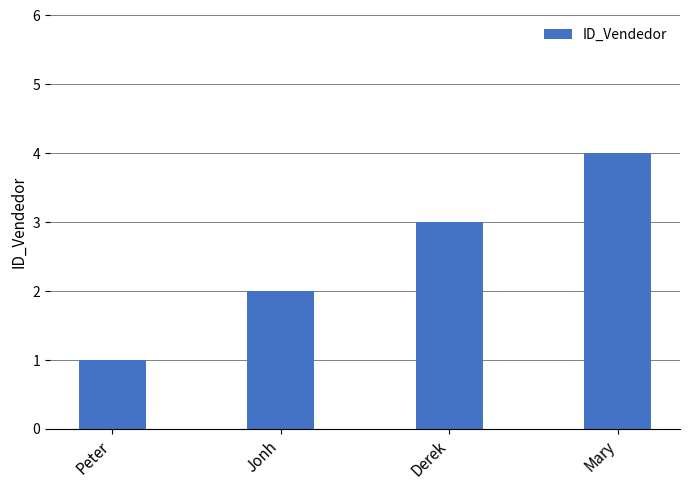

What is the approximate value at Derek?

3